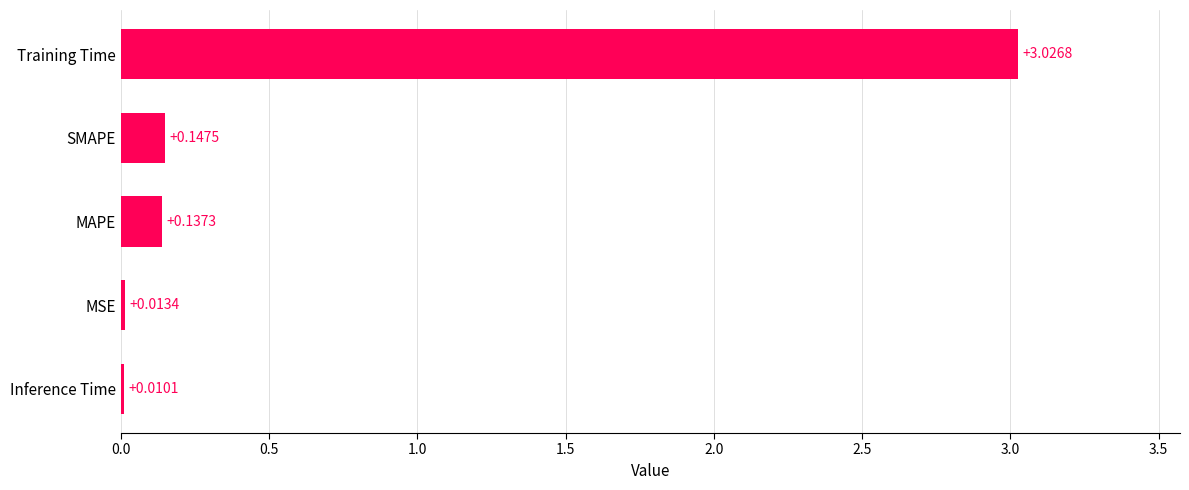

Which label corresponds to the largest value in the chart?

Training Time